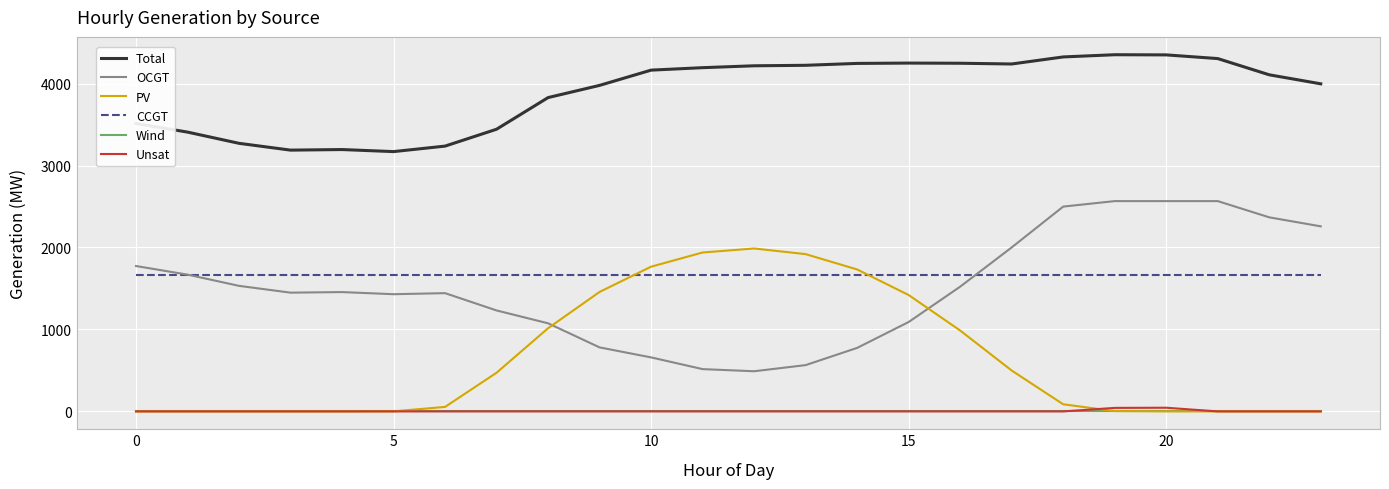

List the series in order of their peak value, highest first.

Total, OCGT, PV, CCGT, Unsat, Wind